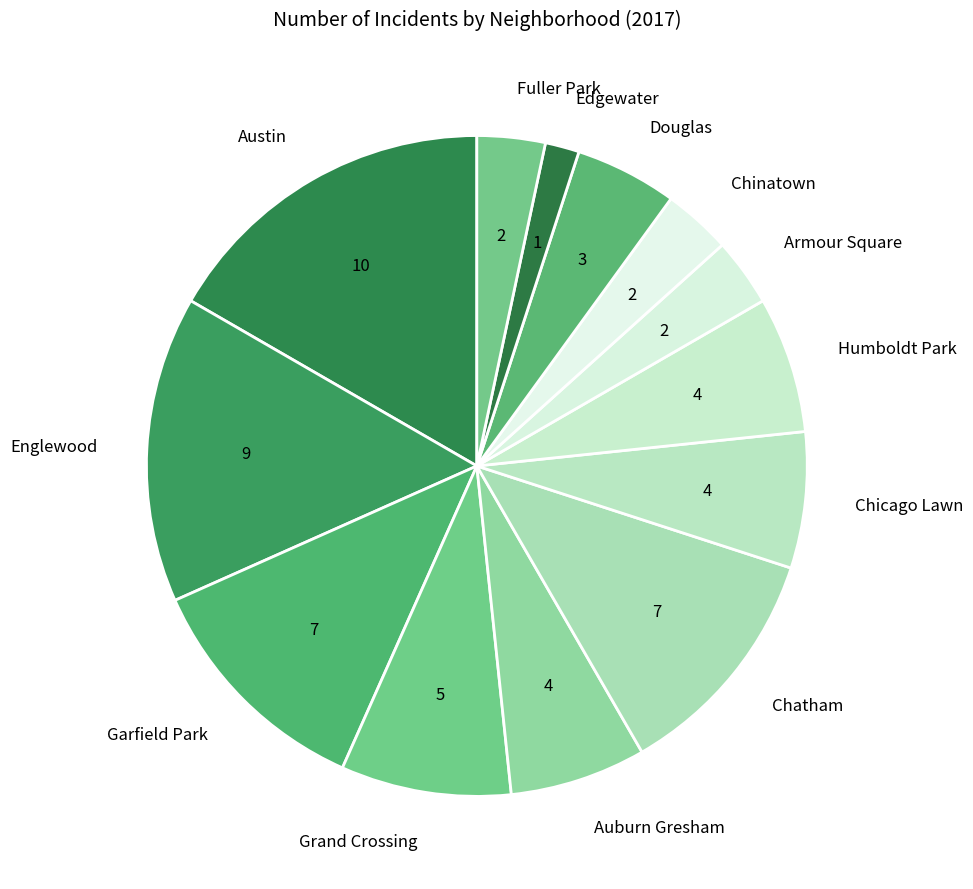

True or false: Grand Crossing accounts for 8% of the total.

True